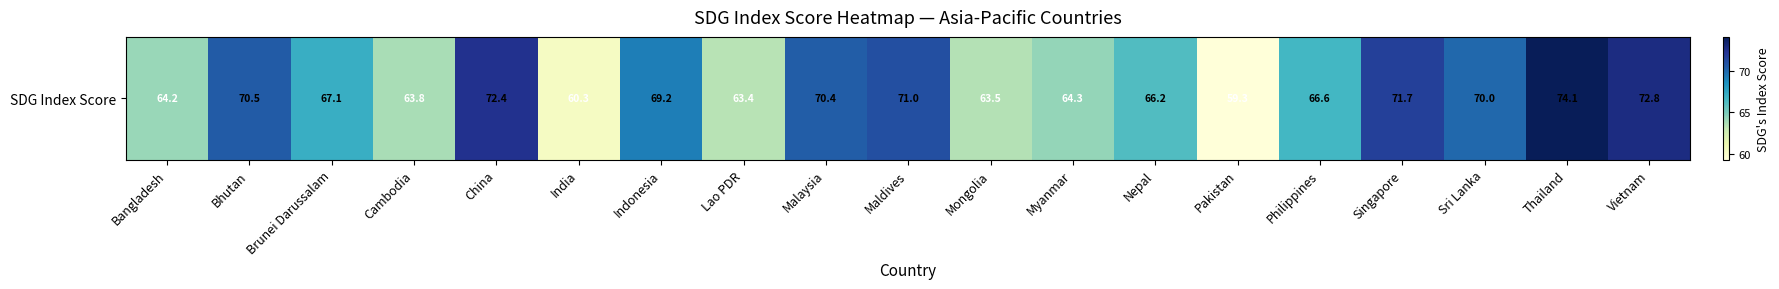

The chart shows a value of 74.1 at Thailand. True or false?

True